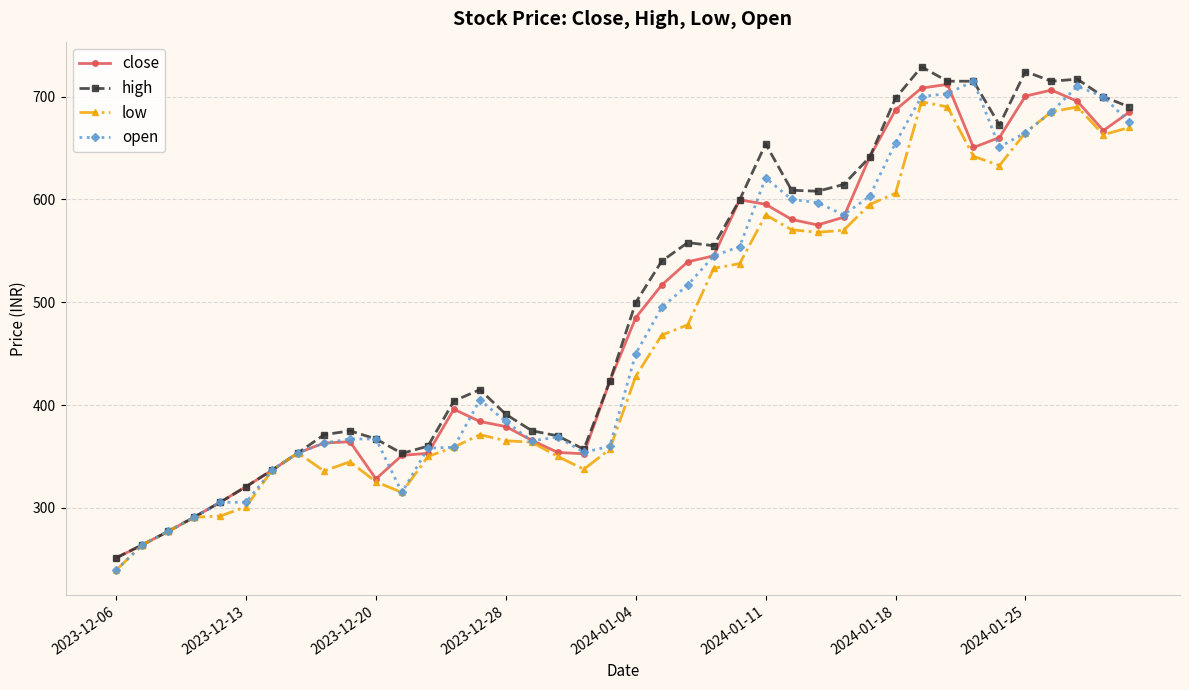

What is the maximum value shown in the chart?

729.0